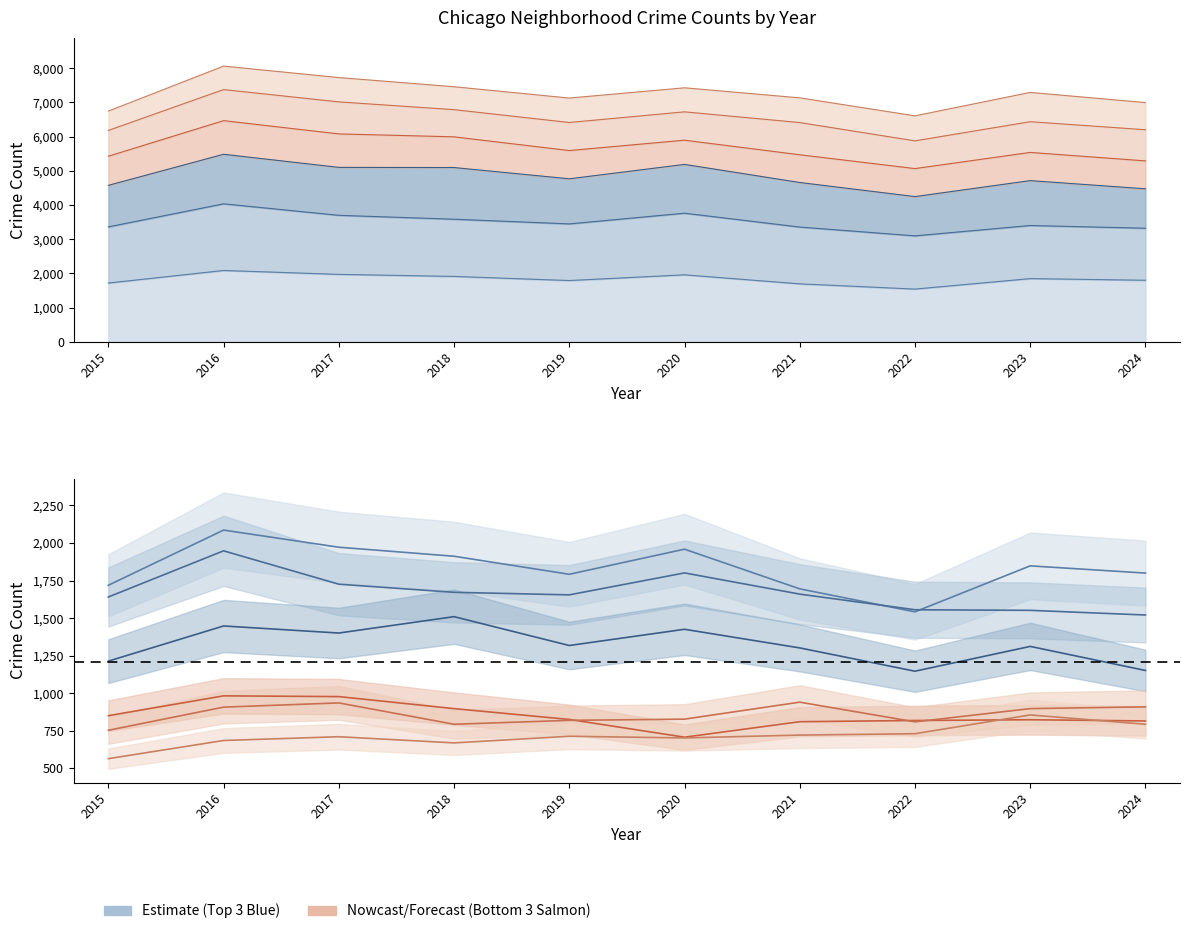

The Auburn Gresham series shows 851 at 2015. True or false?

True